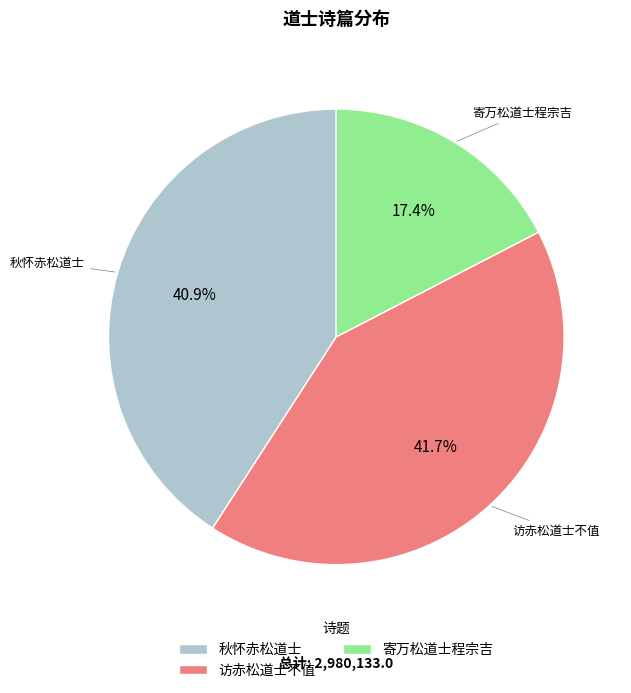

Do 访赤松道士不值 and 秋怀赤松道士 together represent more than half of the pie?

Yes